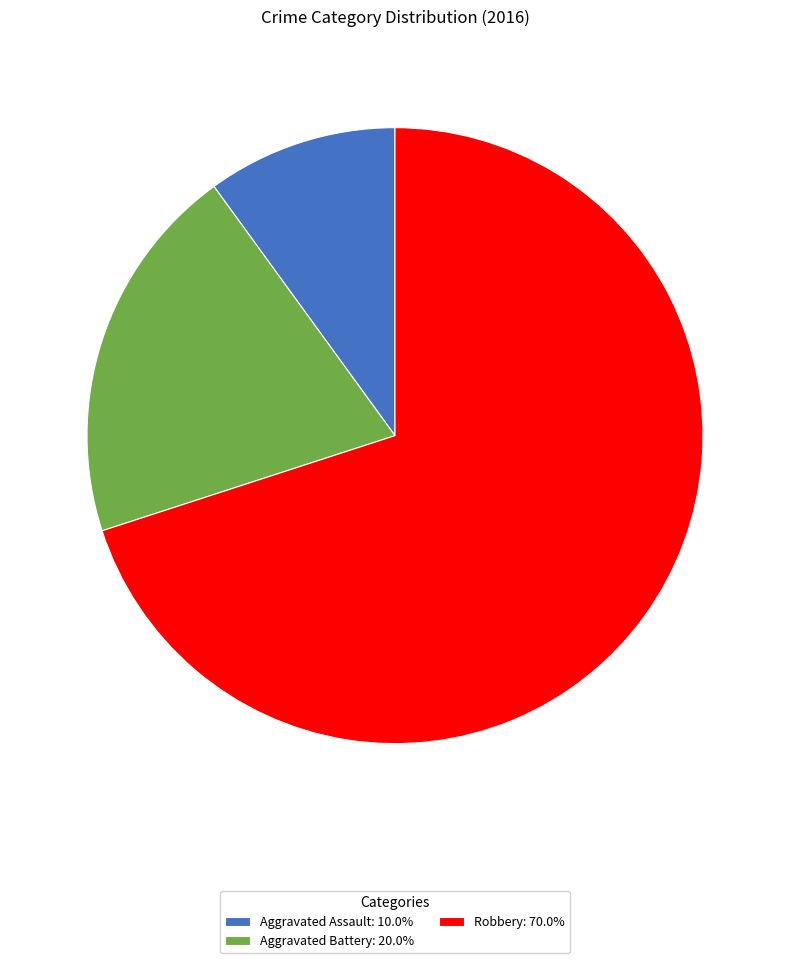

What is the ratio of the value at Robbery: 70.0% to the value at Aggravated Battery: 20.0%?

3.5